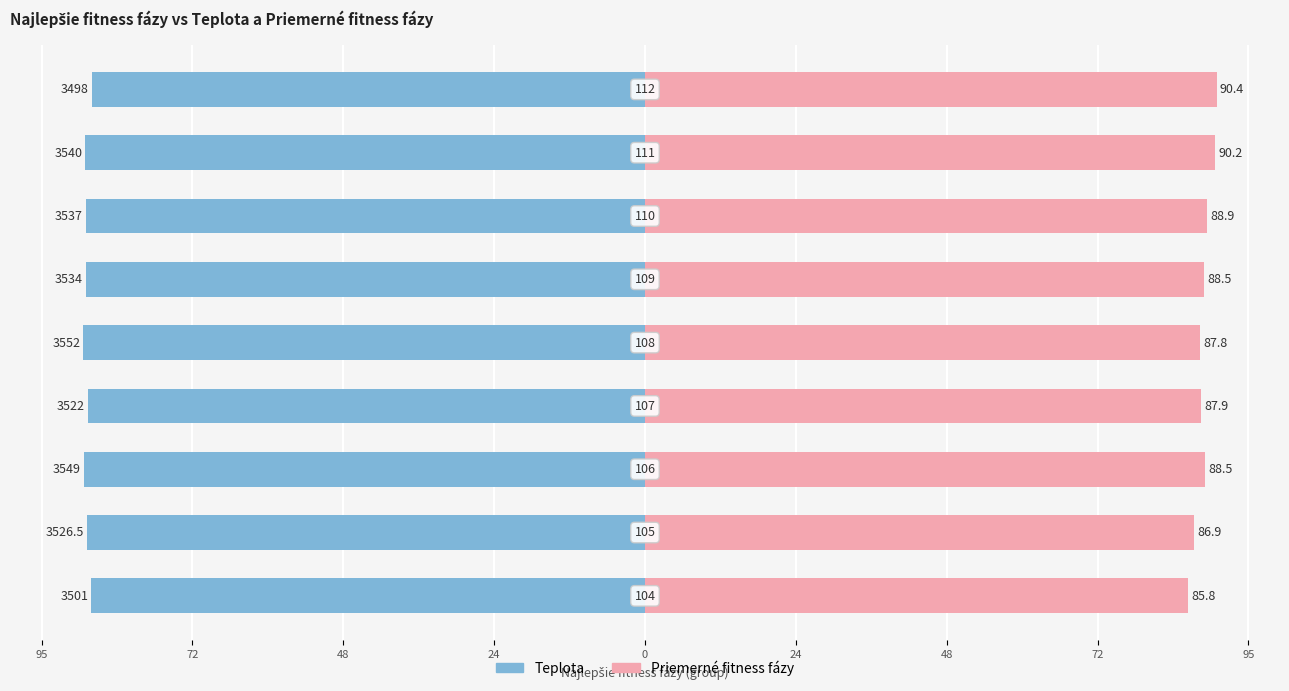

What is the average value of the Priemerné fitness fázy series?

88.3